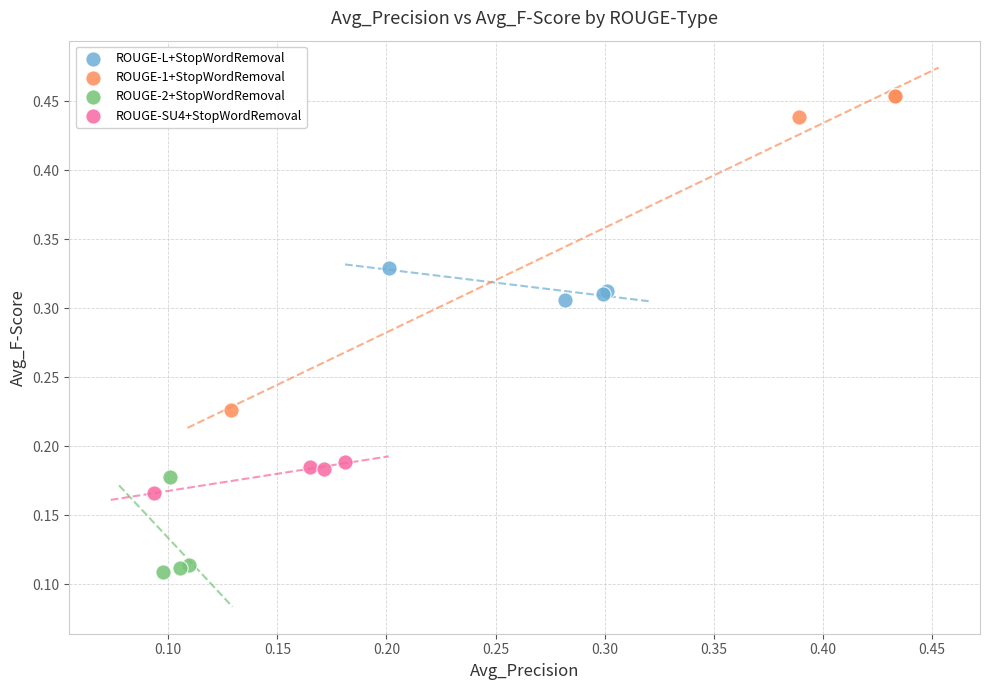

Which series contains the lowest Y value?

ROUGE-2+StopWordRemoval